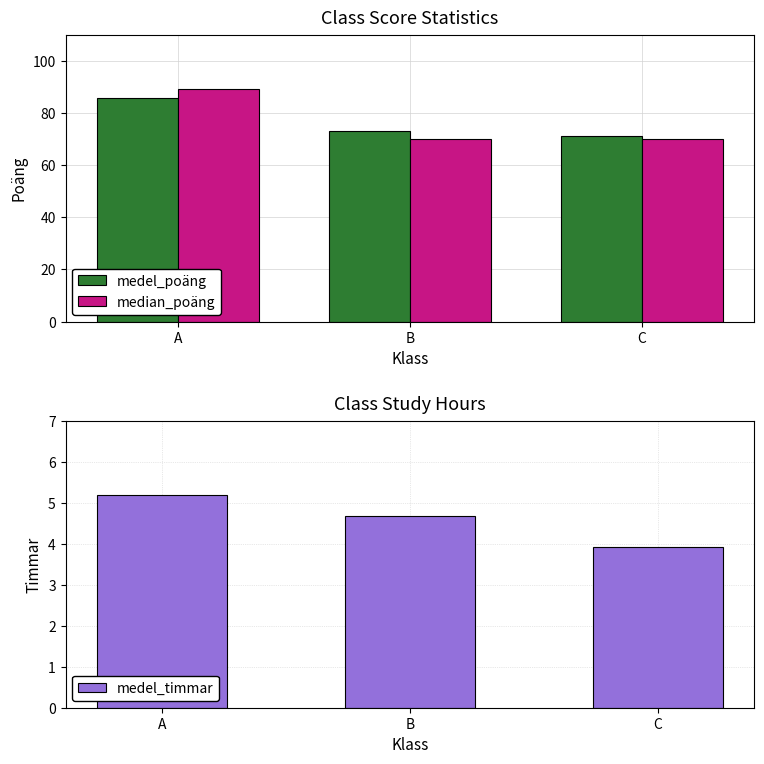

What is the value of the median_poäng bar at the 1st from the left?

89.0